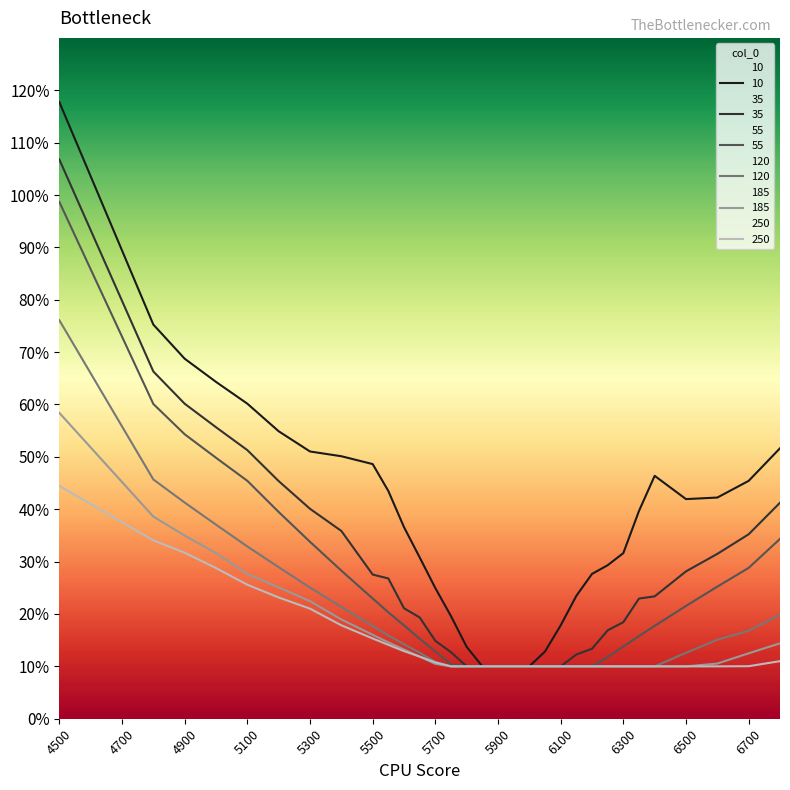

Is it true that 35 equals 0.5 at 5200?

True